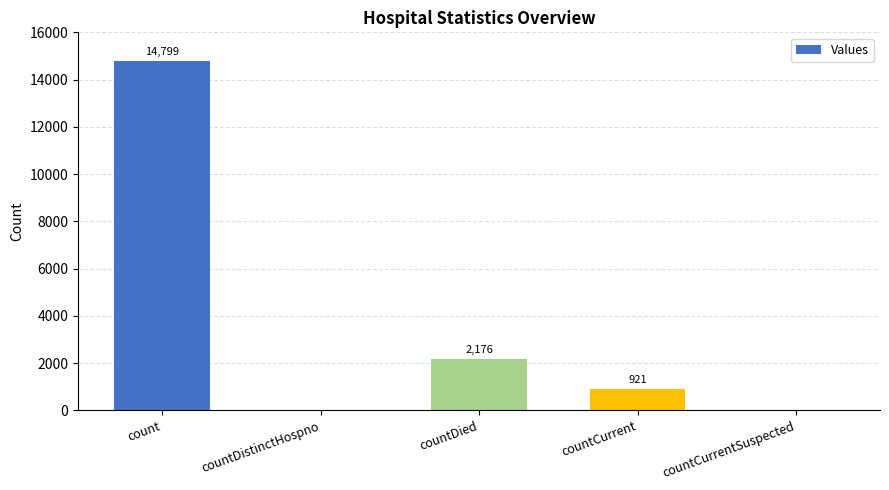

What is the greatest value displayed?

14799